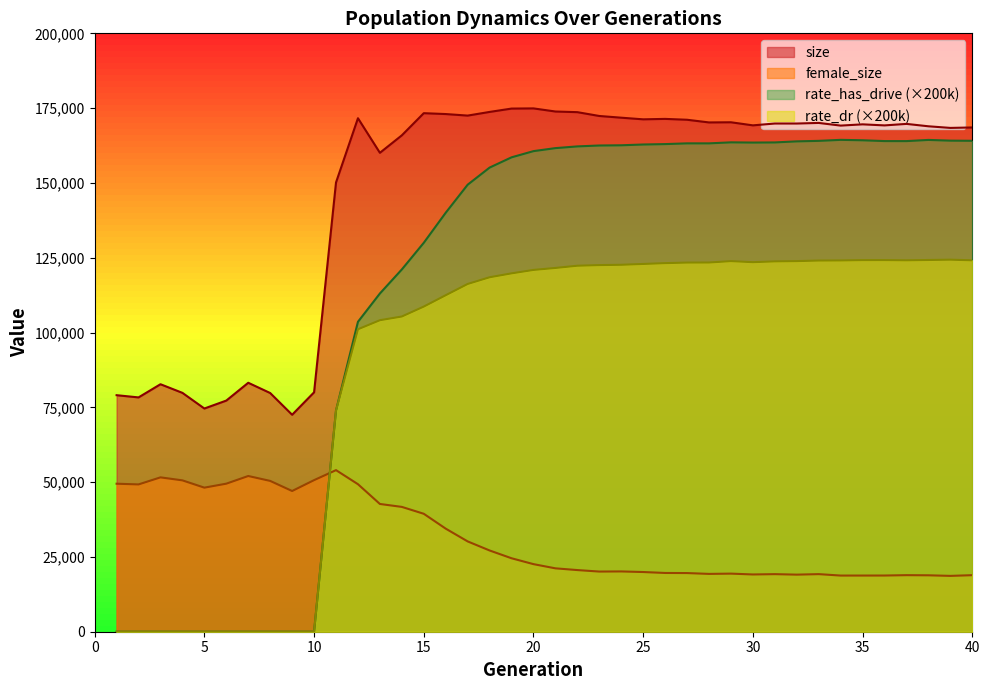

Reading left to right, what are all the values shown in this chart?

size: 79056.0	78317.0	82720.0	79836.0	74605.0	77257.0	83209.0	79779.0	72514.0	80017.0	150155.0	171627.0	160069.0	165911.0	173313.0	173023.0	172506.0	173732.0	174851.0	174911.0	173871.0	173654.0	172376.0	171805.0	171260.0	171405.0	171115.0	170222.0	170274.0	169244.0	169855.0	169851.0	170053.0	169162.0	169582.0	169227.0	169731.0	168931.0	168390.0	168541.0
female_size: 49468.0	49233.0	51592.0	50589.0	48153.0	49483.0	52046.0	50407.0	47032.0	50665.0	54007.0	49307.0	42699.0	41720.0	39420.0	34452.0	30186.0	27155.0	24553.0	22589.0	21185.0	20605.0	20108.0	20150.0	19952.0	19638.0	19605.0	19326.0	19418.0	19138.0	19245.0	19078.0	19249.0	18770.0	18774.0	18783.0	18905.0	18857.0	18663.0	18899.0
rate_dr: 0.0	0.0	0.0	0.0	0.0	0.0	0.0	0.0	0.0	0.0	73938.4	101080.4	104111.0	105349.8	108668.8	112462.8	116225.8	118467.4	119772.4	120917.6	121579.2	122322.8	122536.0	122638.4	122914.4	123191.0	123378.8	123396.2	123865.0	123509.8	123780.2	123865.6	124052.4	124083.8	124198.0	124204.6	124130.6	124238.4	124345.0	124130.0
rate_has_drive: 0.0	0.0	0.0	0.0	0.0	0.0	0.0	0.0	0.0	0.0	73938.4	103584.8	113048.6	121088.4	129995.8	140039.2	149407.0	155128.0	158556.4	160628.4	161635.0	162210.0	162512.8	162583.4	162844.6	162980.4	163228.8	163226.6	163566.6	163494.4	163537.8	163895.6	164061.6	164398.0	164258.8	163989.4	163981.0	164376.0	164135.8	164083.4